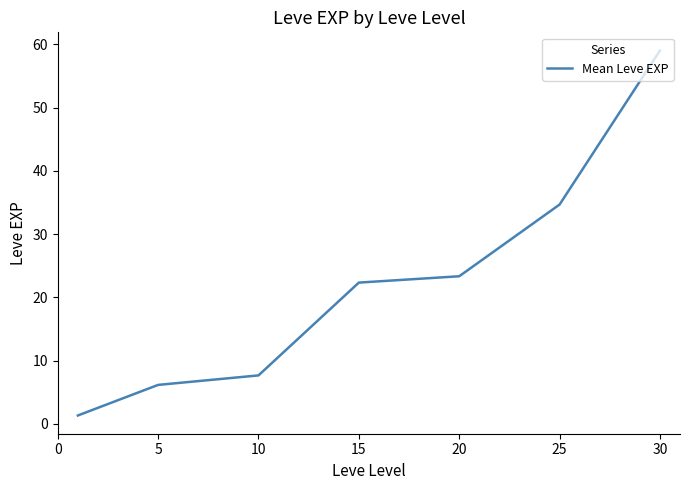

True or false: the data has more than 1 interior local peaks.

False